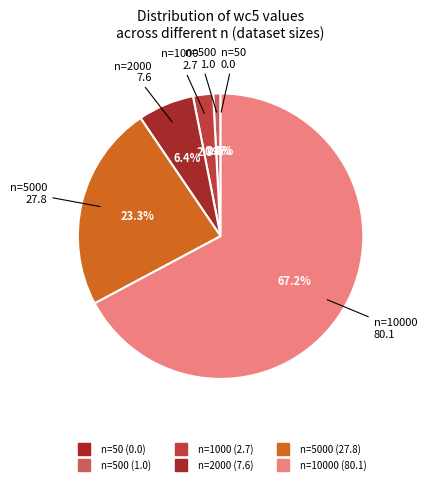

What percentage is the 2000 slice, to the nearest percent?

6%